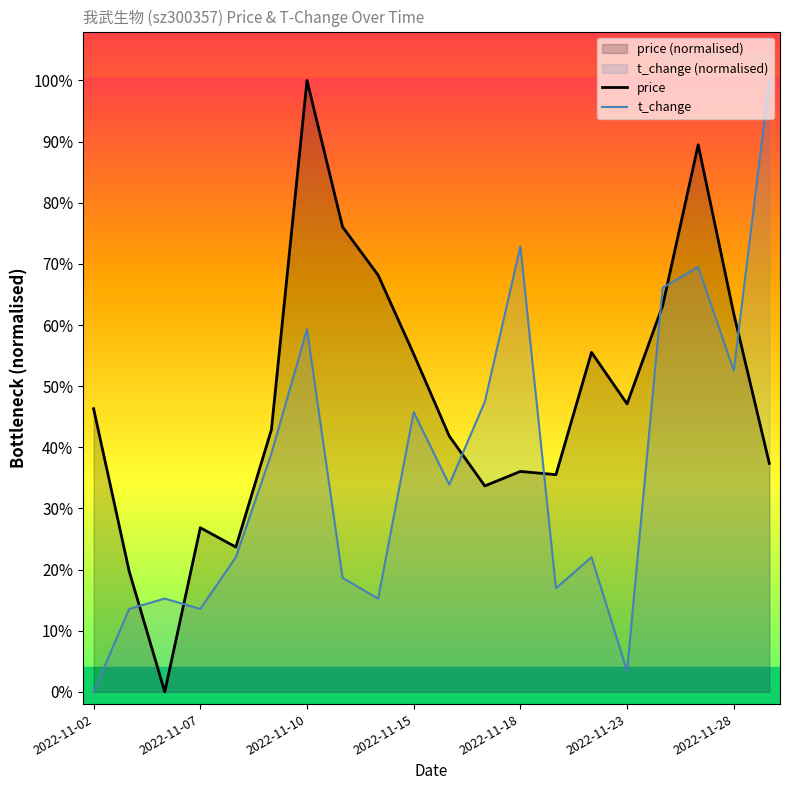

What is the average value of the price series?

0.5